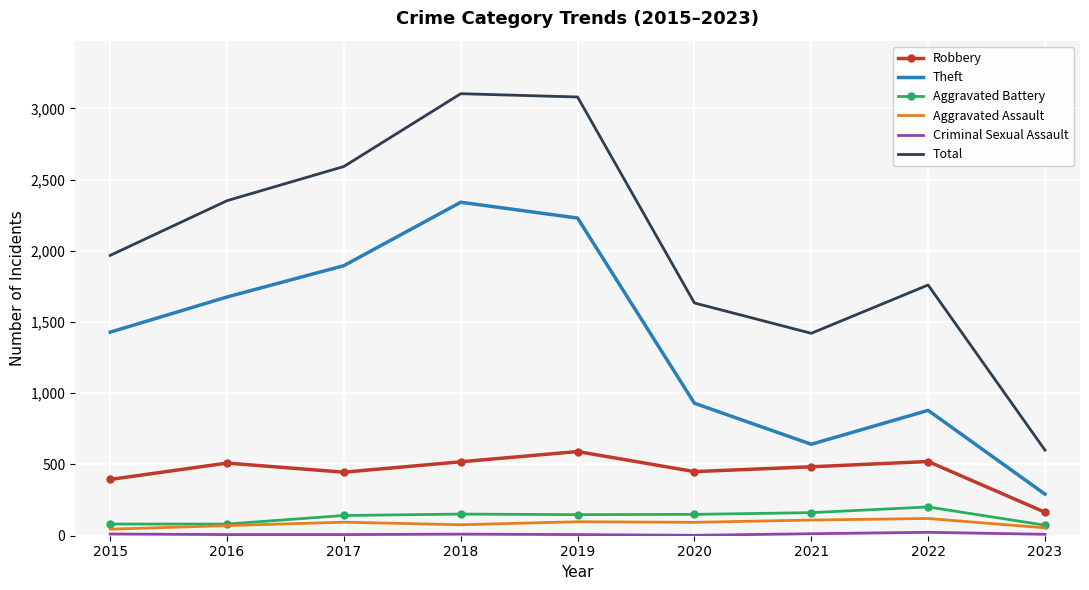

True or false: Robbery and Aggravated Assault intersect in this chart.

False